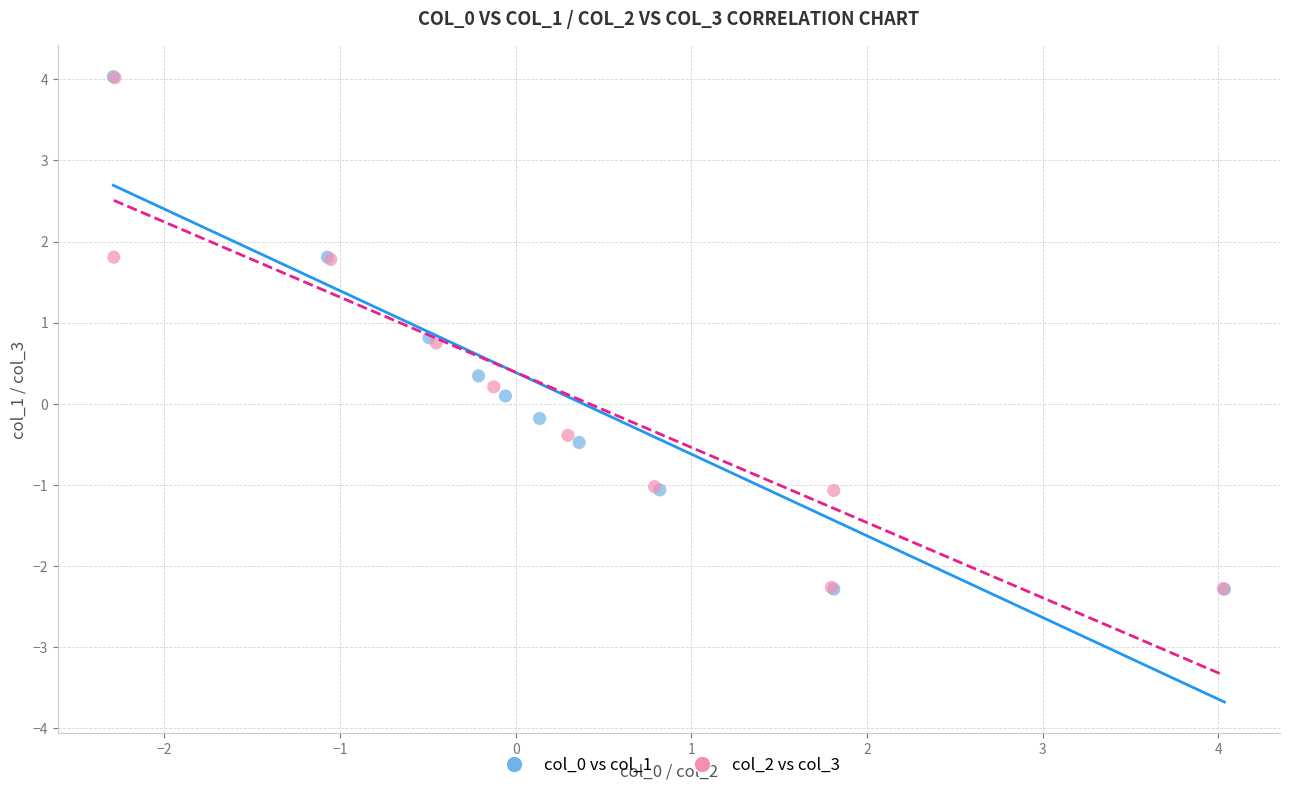

What are all the series names shown in the legend?

col_0 vs col_1, col_2 vs col_3